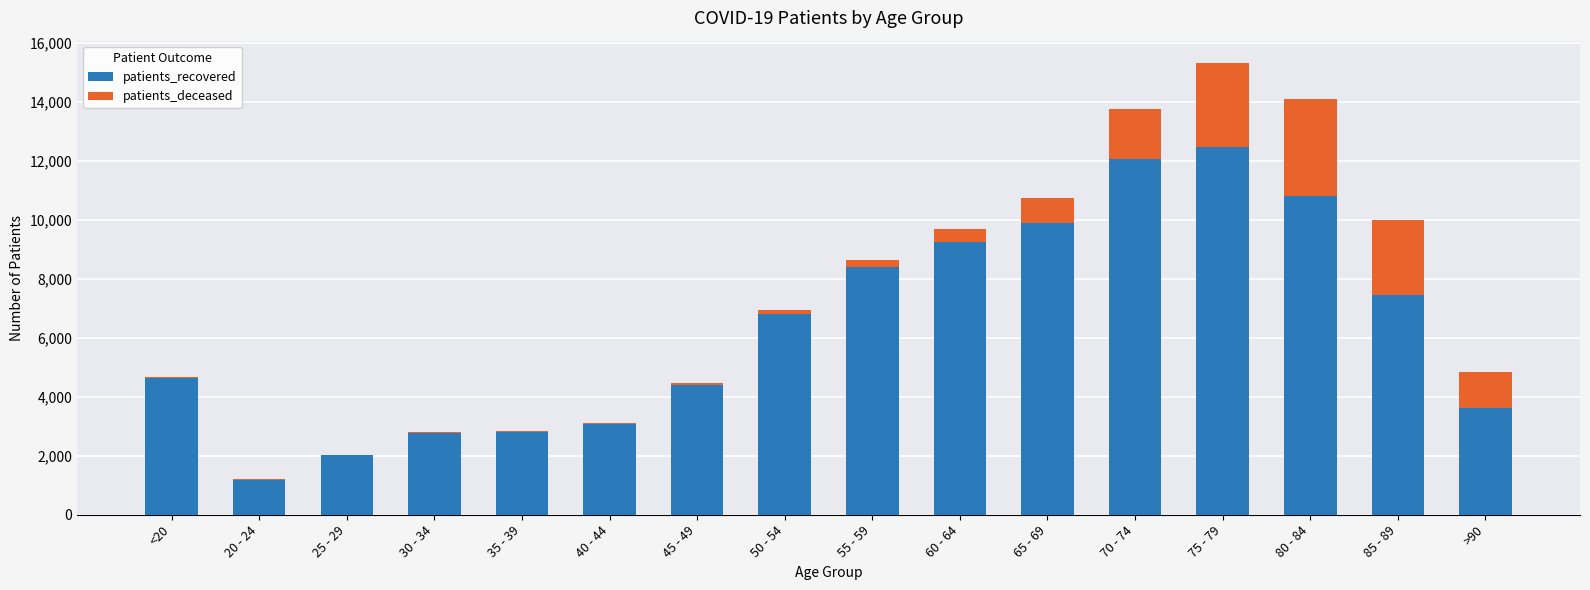

Are the bars grouped side by side (vs. stacked)?

No